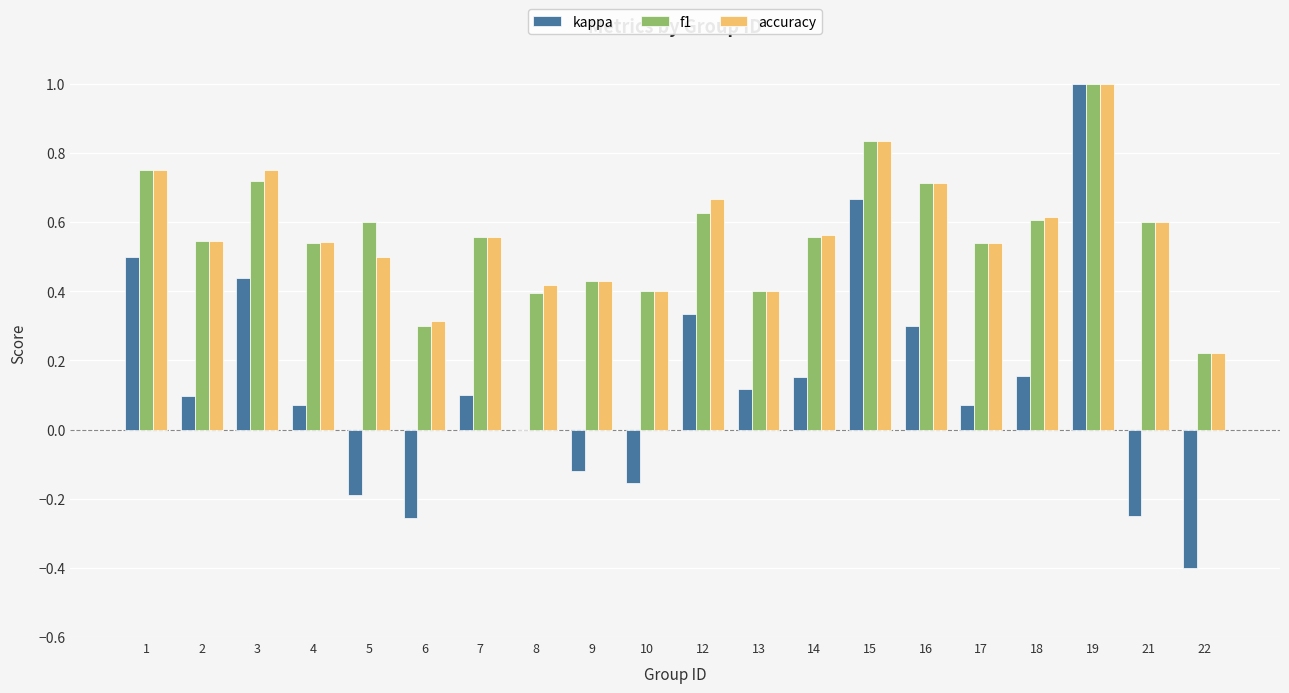

What is the sum of all f1 values?

11.3